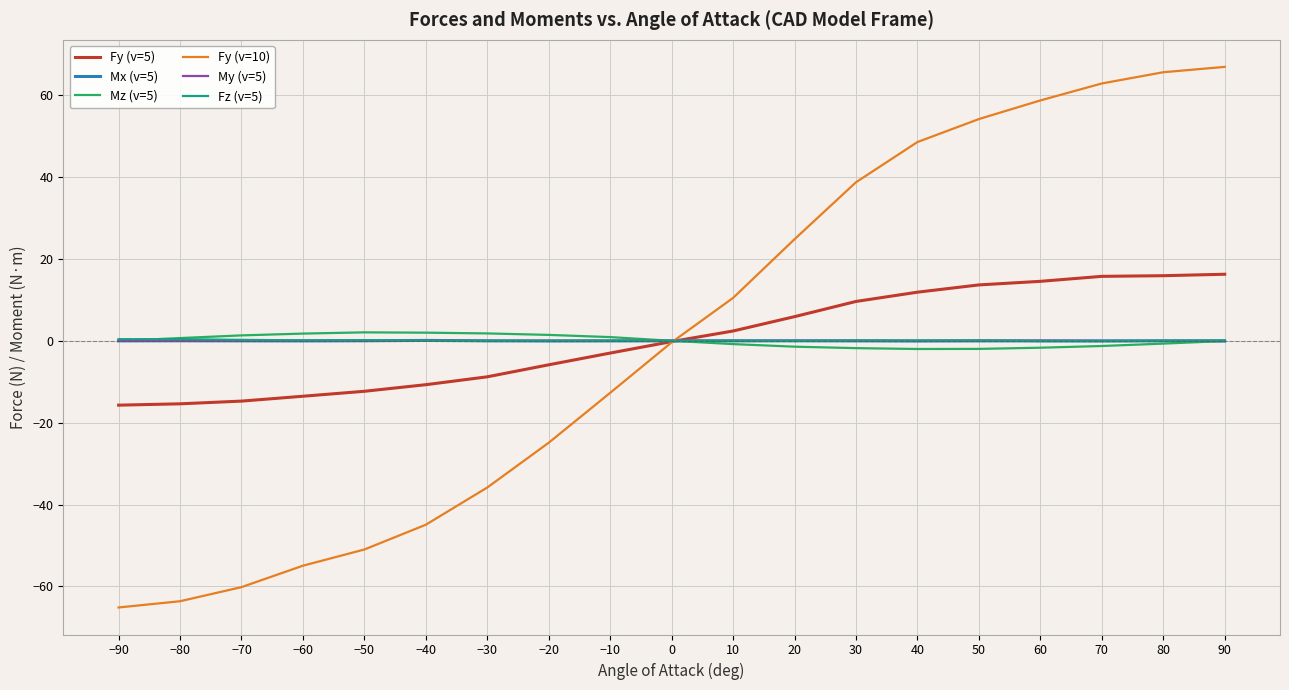

True or false: Fy (v=5) has a value of -10.7 at −40.

True